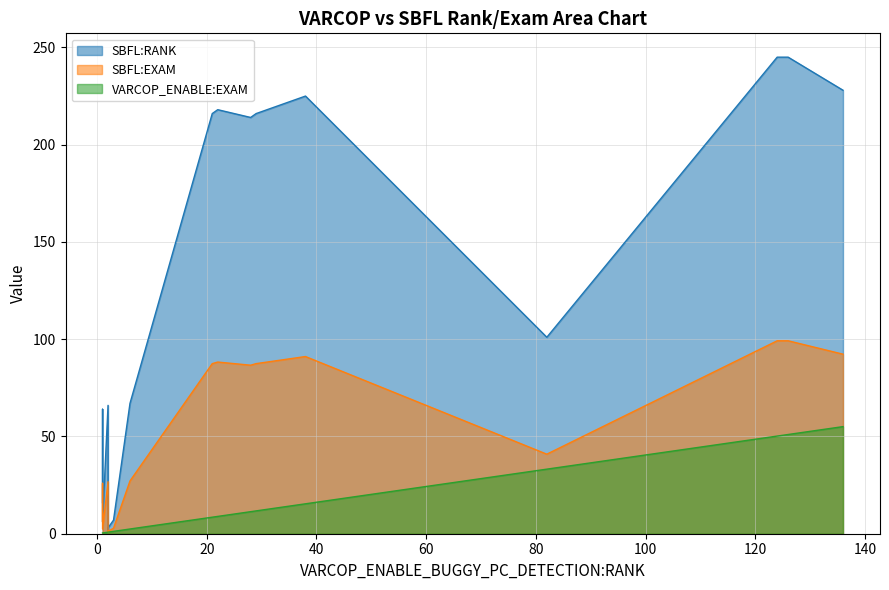

Is the value of SBFL:RANK at 2 greater than the value of VARCOP_ENABLE:EXAM at 1?

Yes